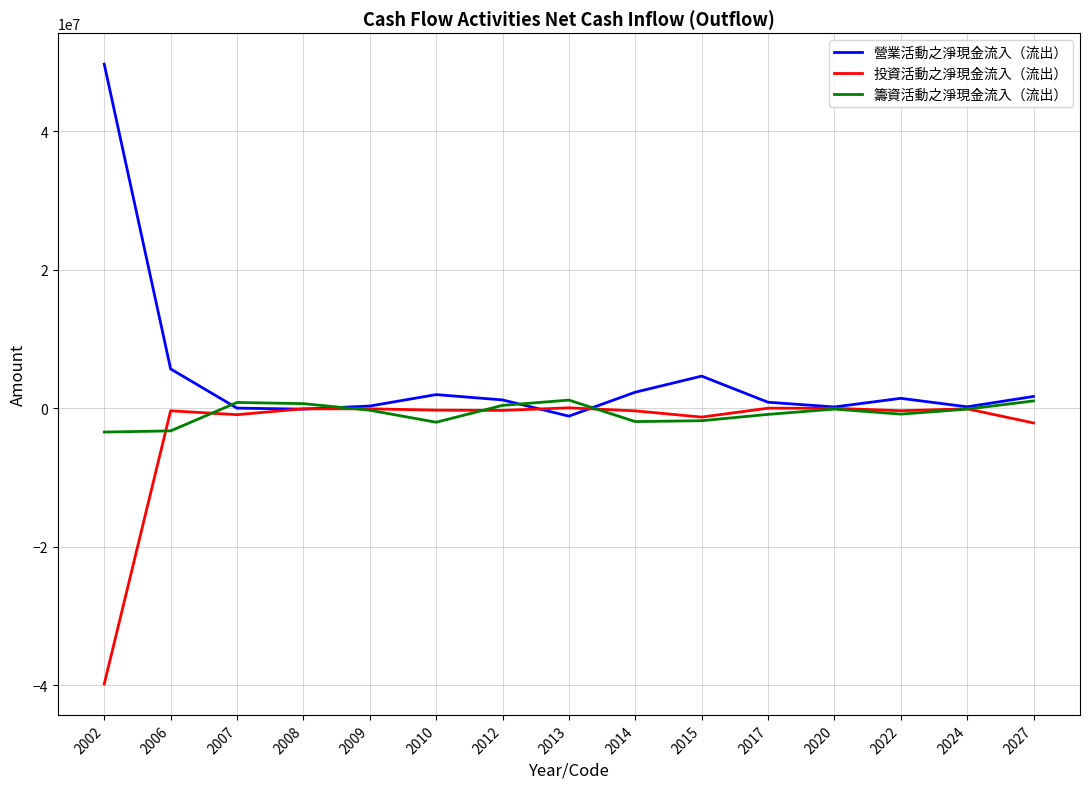

What is the lowest value of the 籌資活動之淨現金流入（流出） series?

-3437377